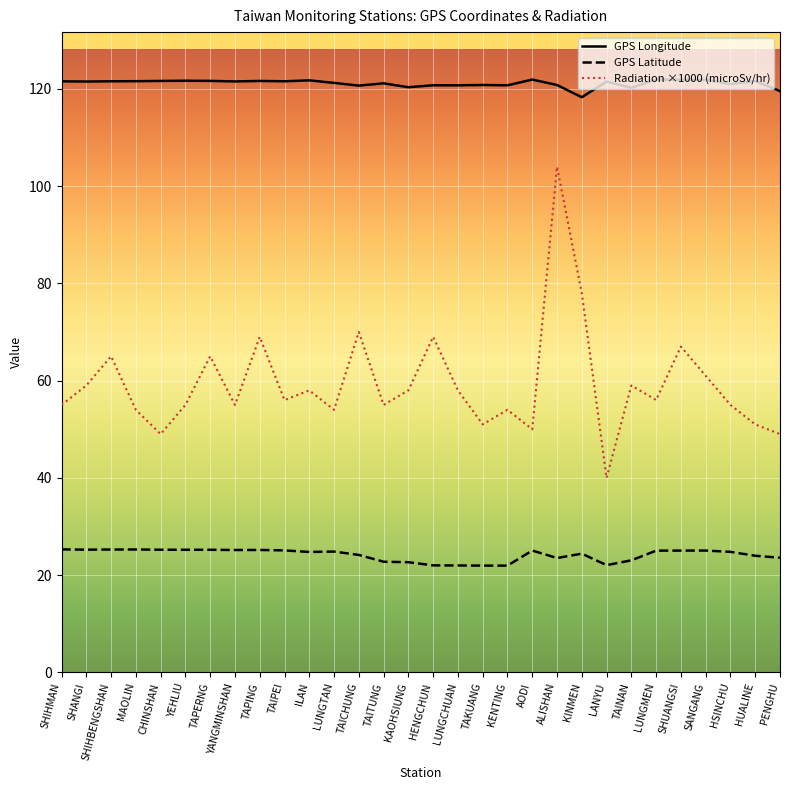

What is the maximum value for GPS Longitude?

121.9